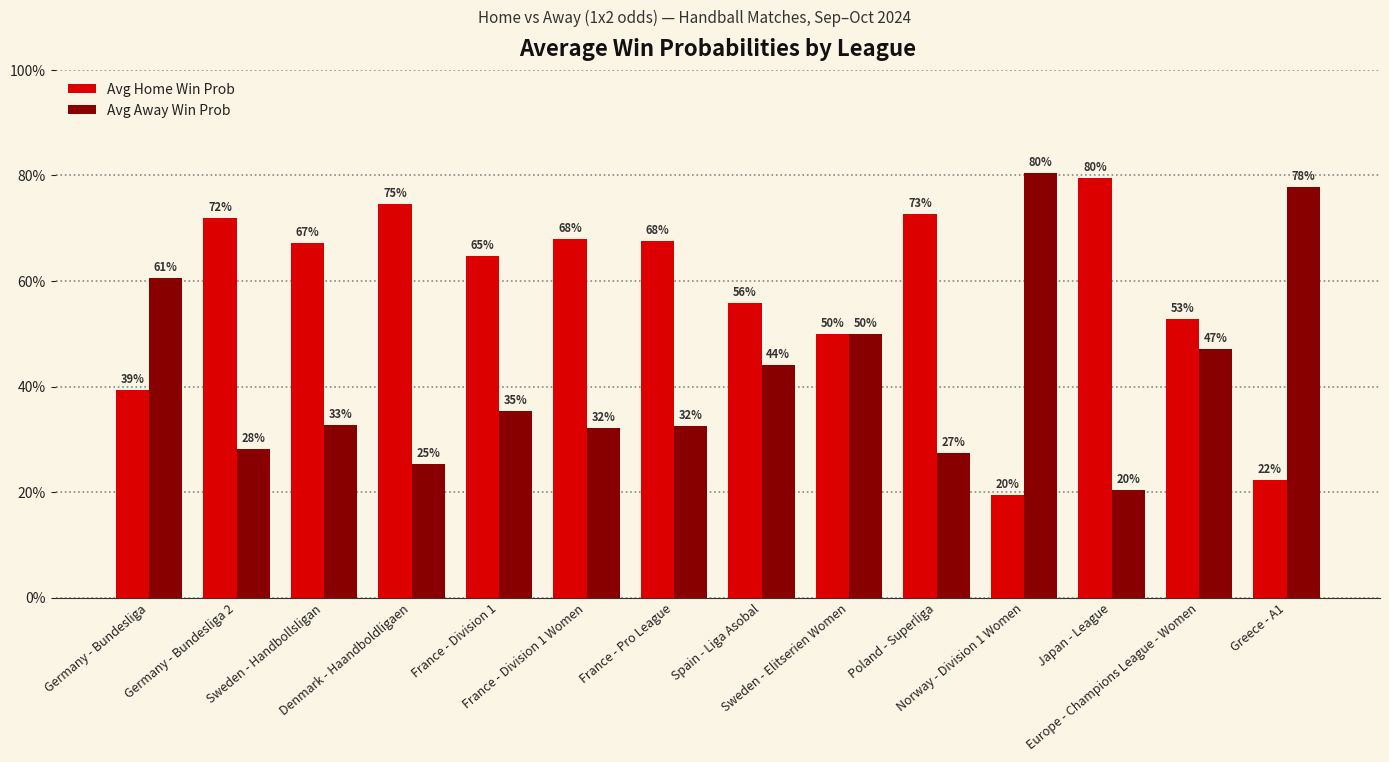

Which series has the widest spread of values?

Avg Away Win Prob